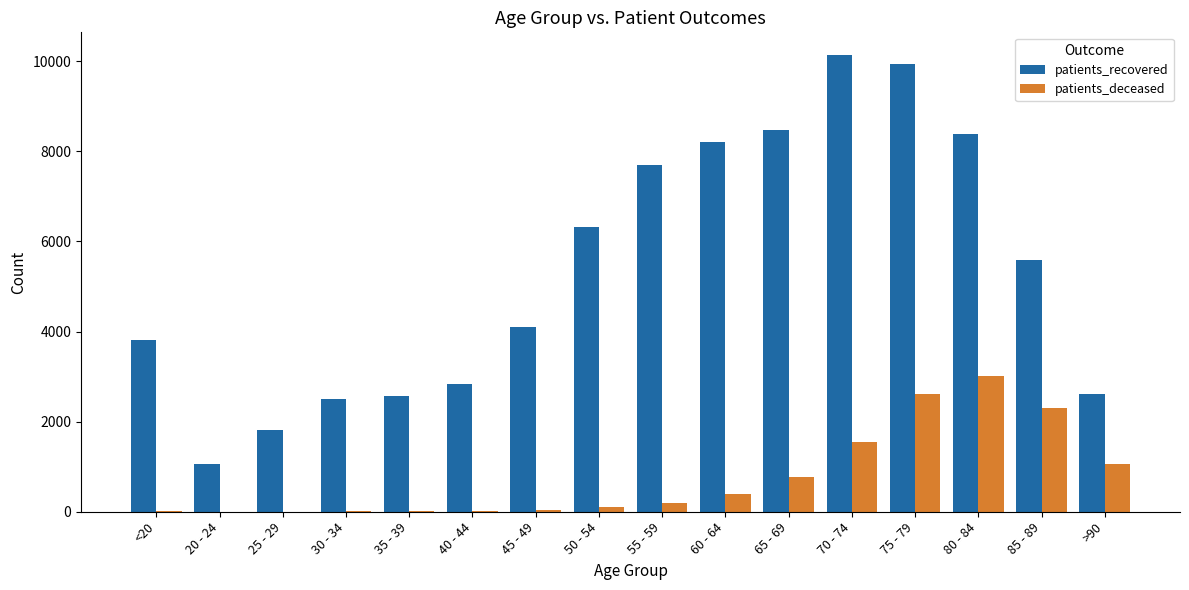

What is the sum of all patients_deceased values?

12121